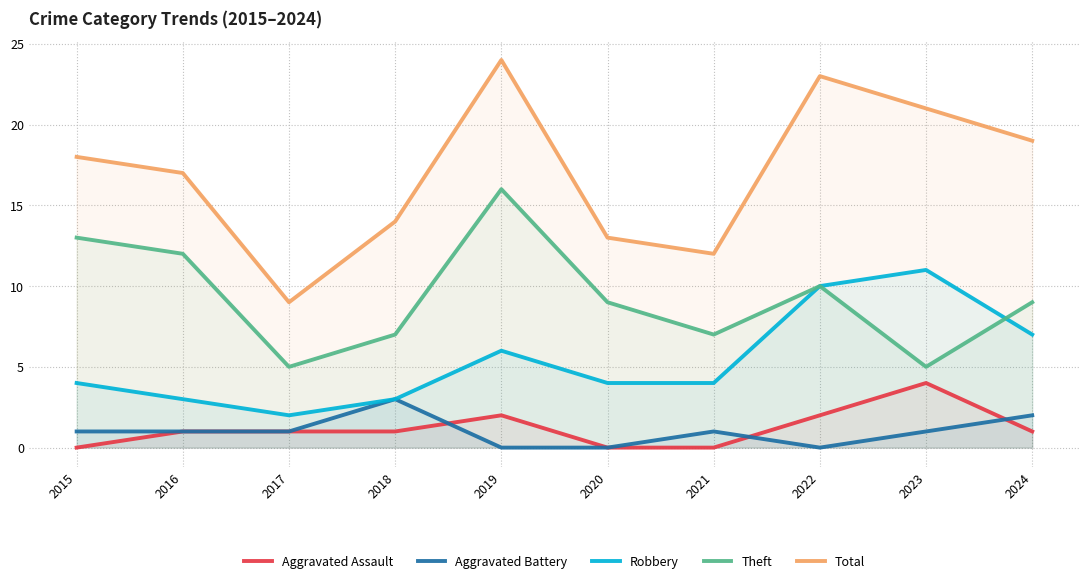

Is the value of Theft at 2024 greater than the value of Total at 2017?

No